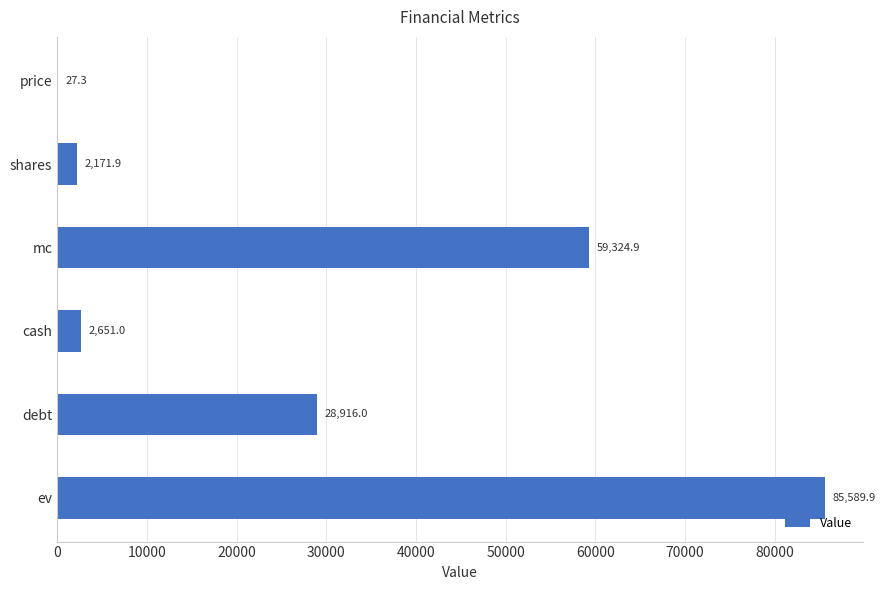

What is the sum of all values?

178680.9